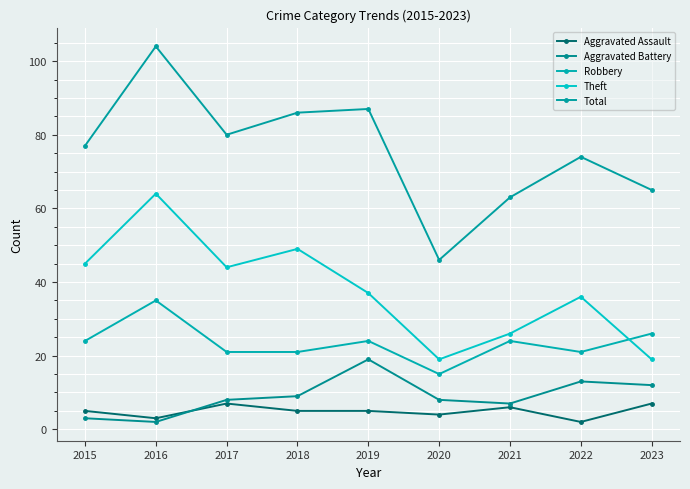

What is the sum of all Robbery values?

211